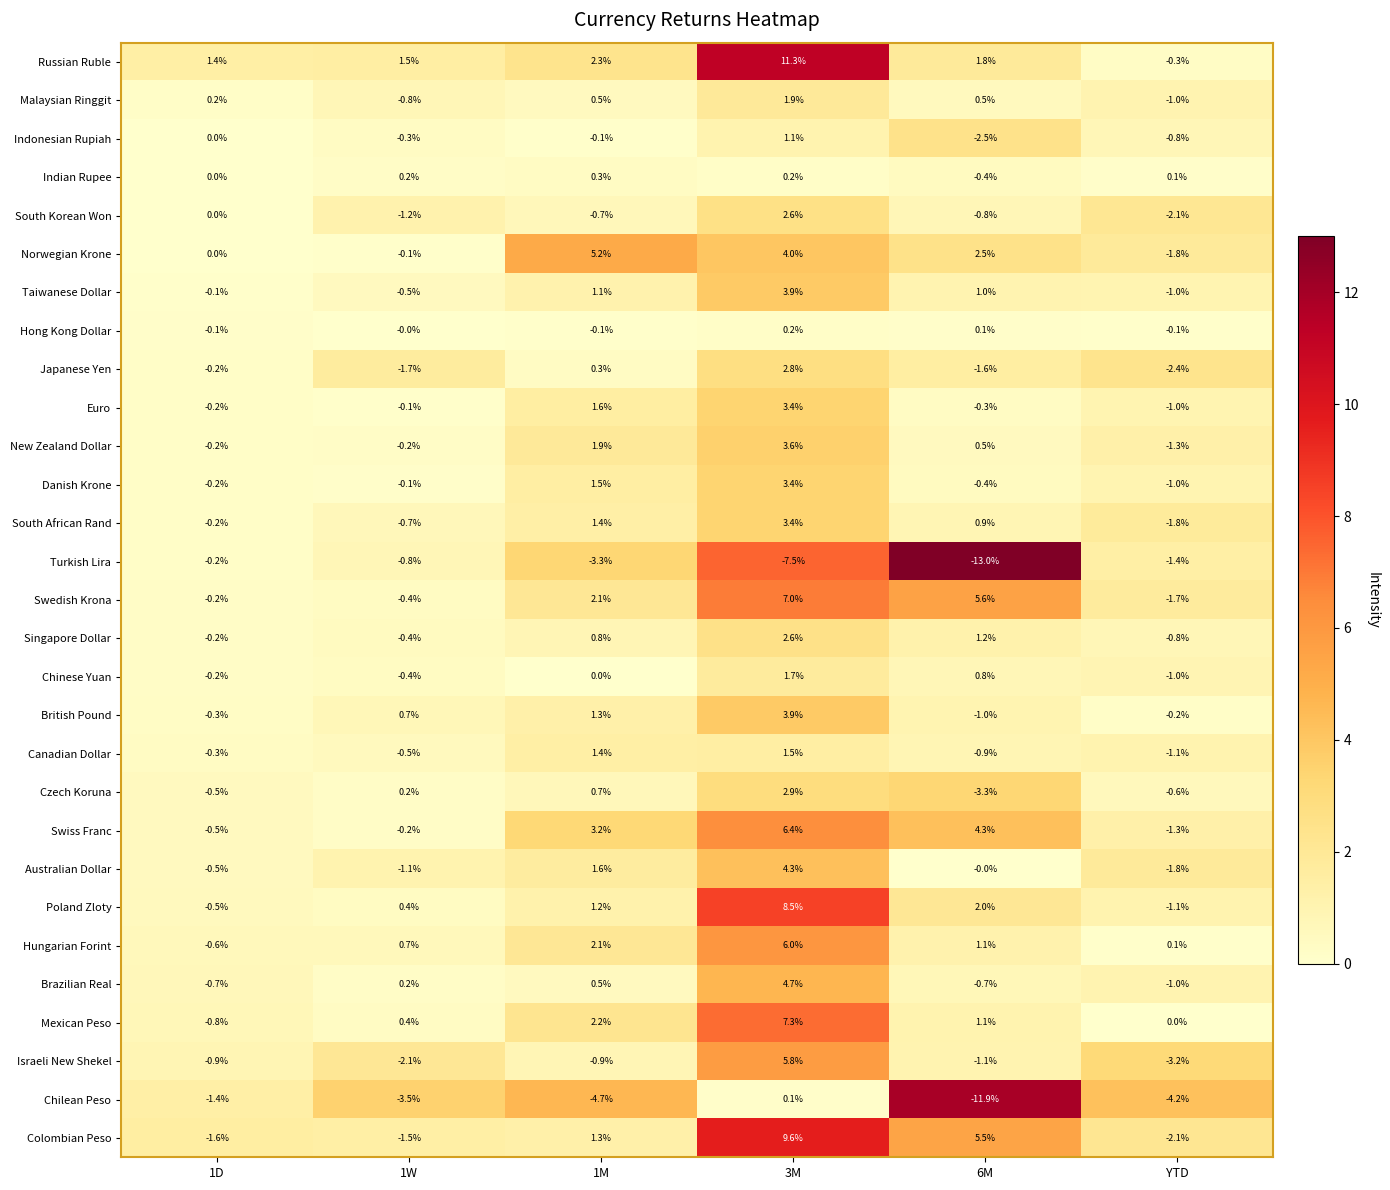

What is the sum of the Indonesian Rupiah values at 3M and 1W?

0.8